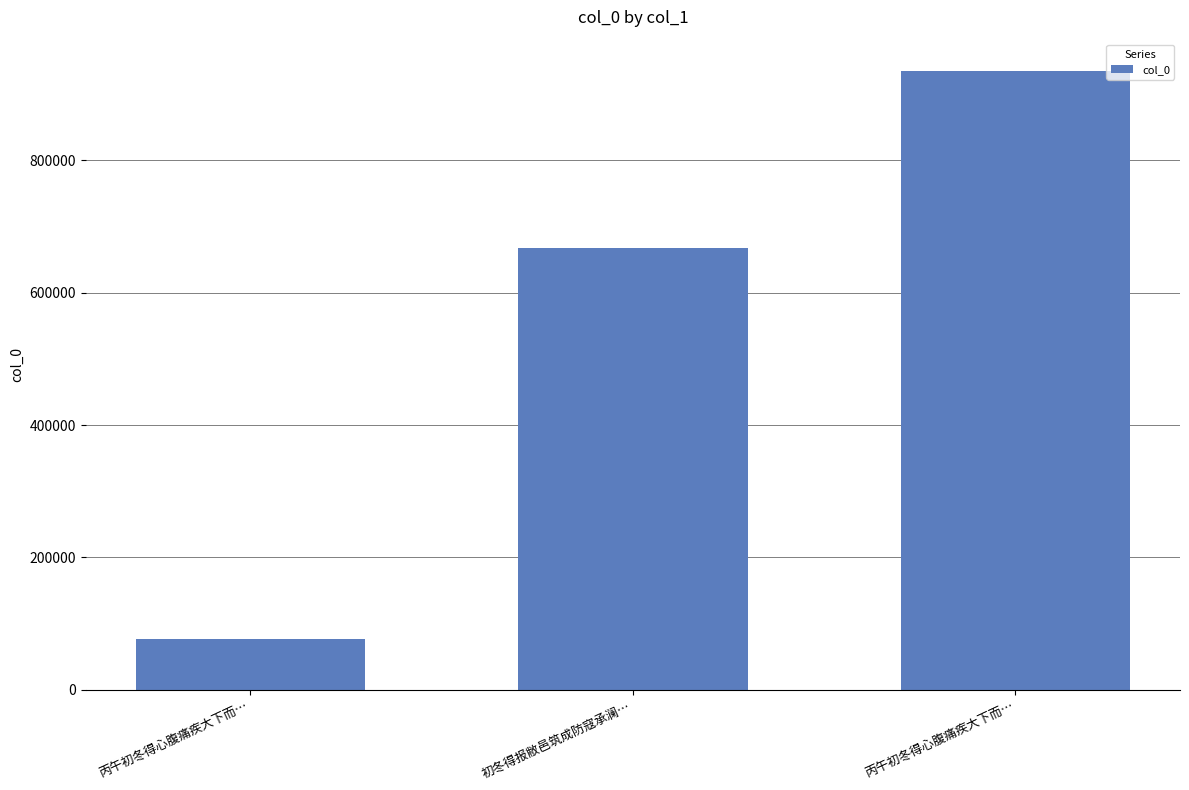

What is the difference between the second highest and minimum values?

589421